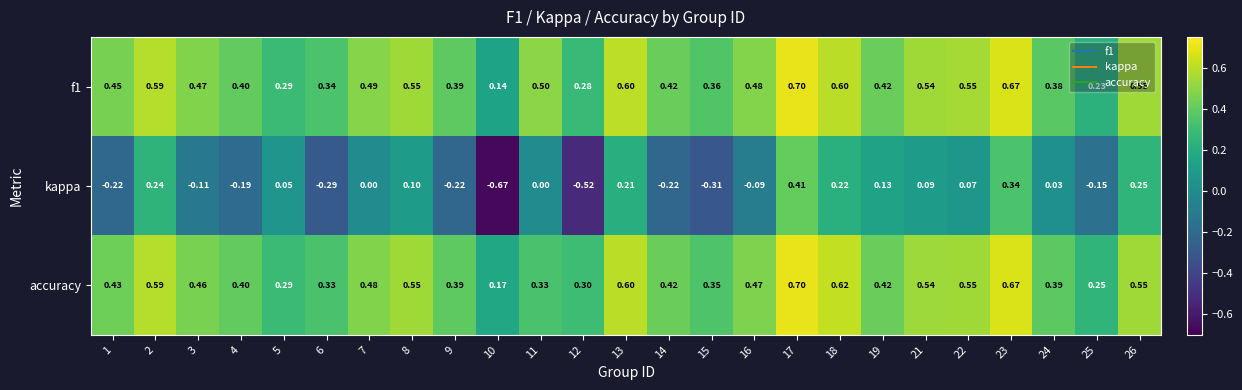

Which series has the widest spread of values?

kappa